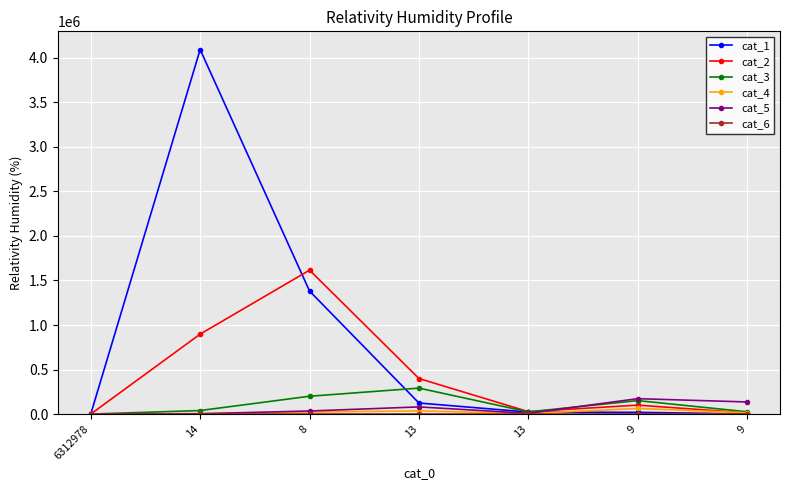

How many interior local peaks does the cat_1 series have?

1